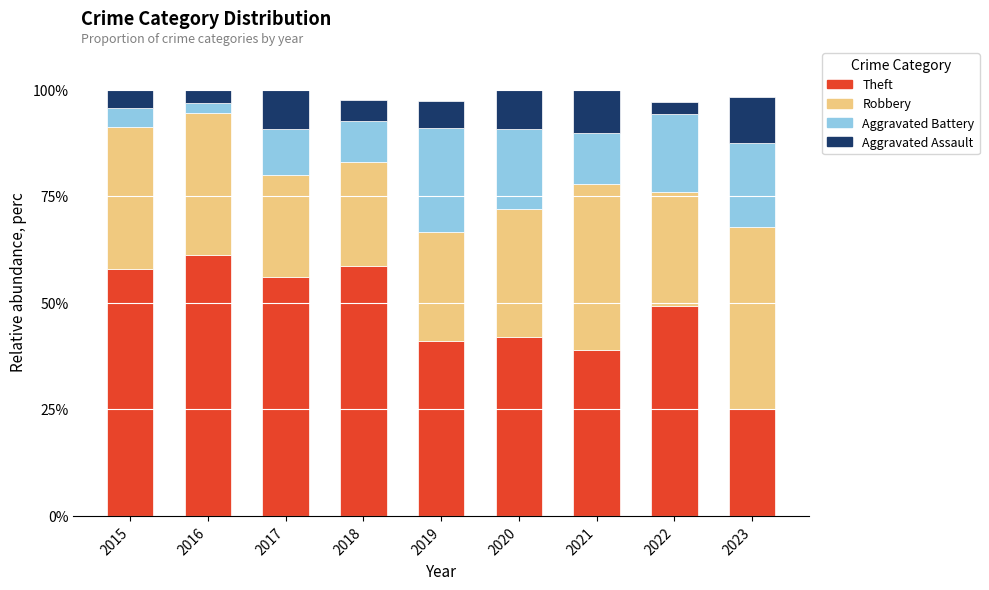

True or false: Theft has a value of 39.0 at 2021.

True